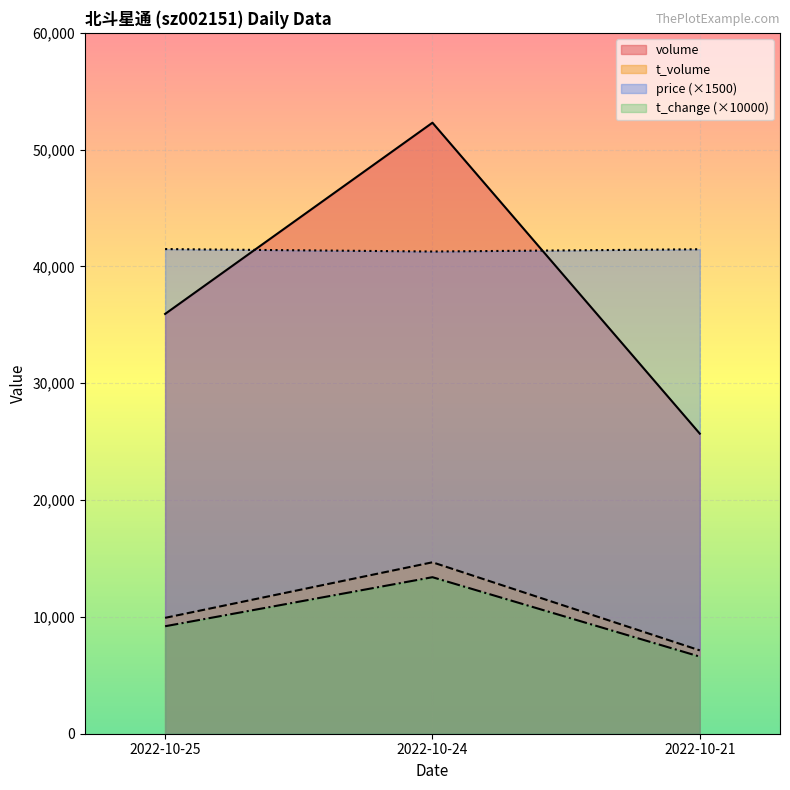

Which series has the widest spread of values?

volume